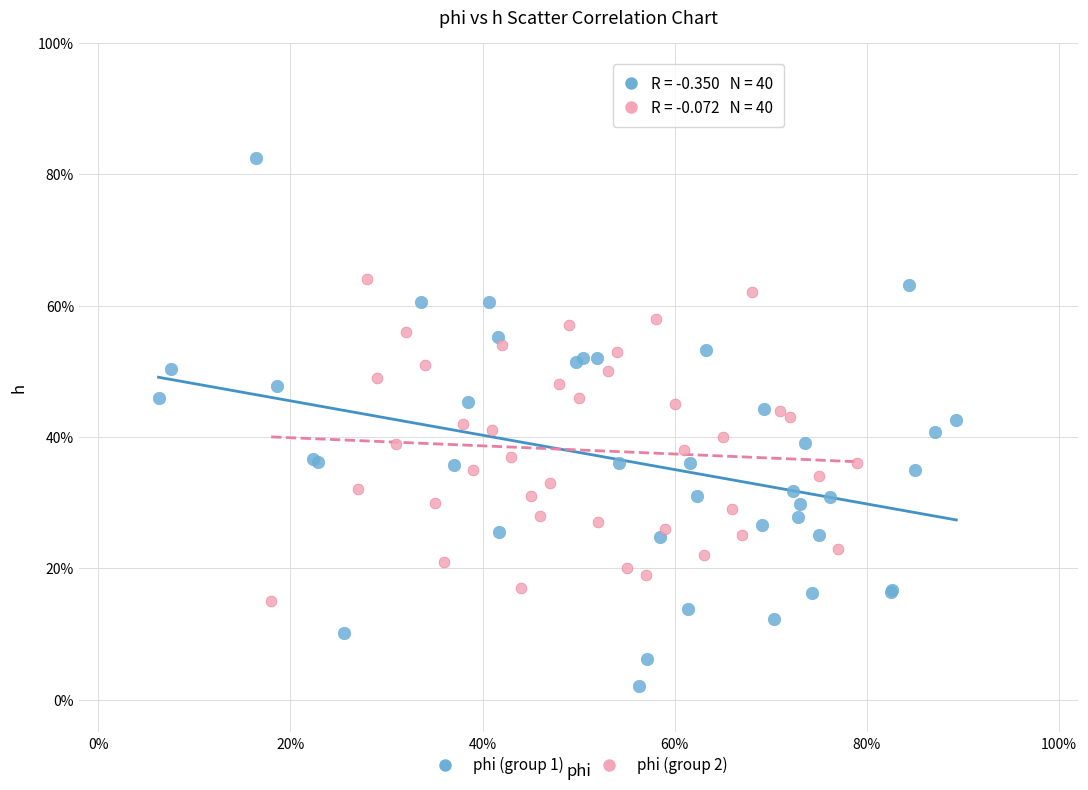

What are all the series names shown in the legend?

phi (group 1), phi (group 2)